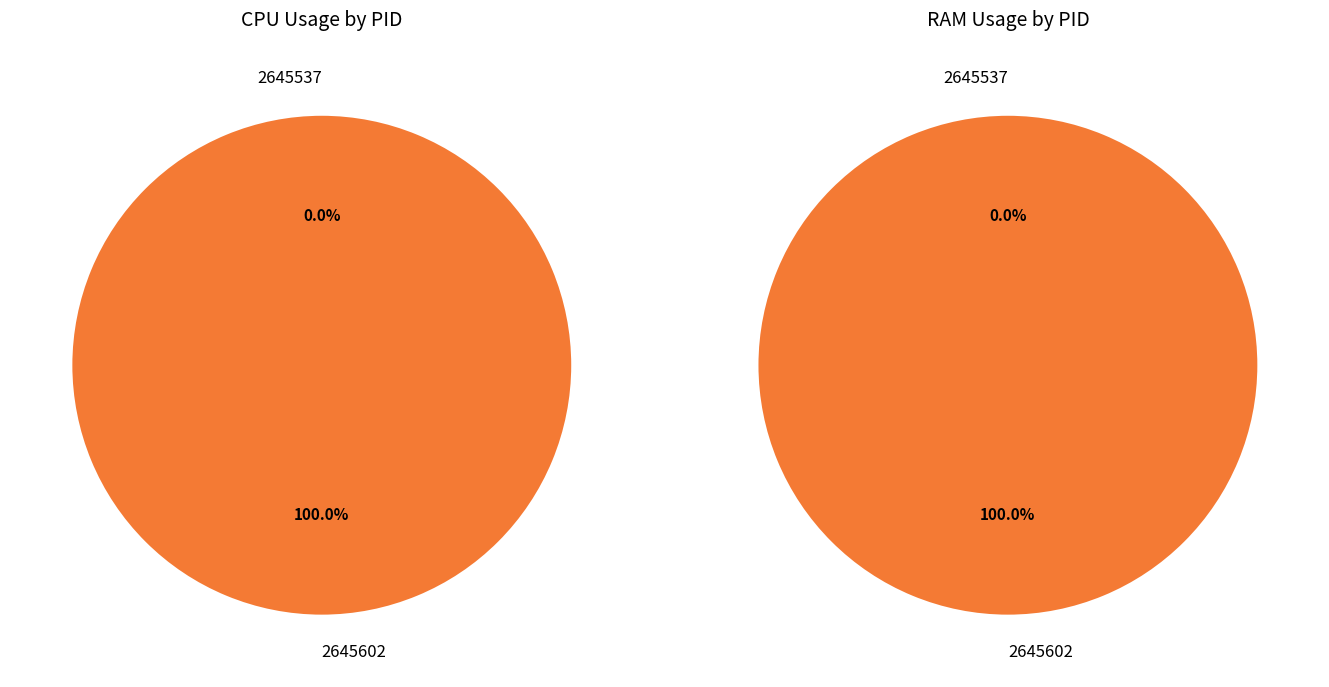

To the nearest percent, what is the combined percentage of 1 and 0?

100%